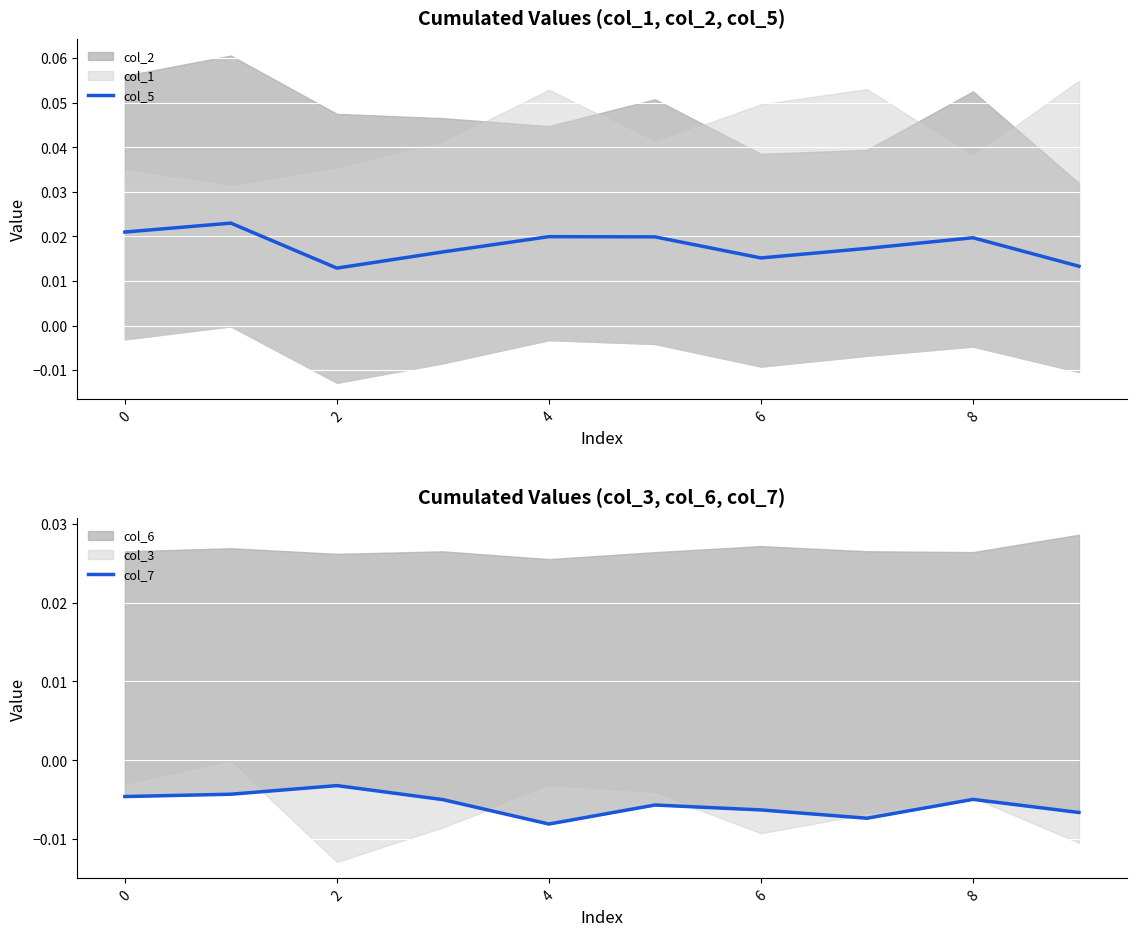

How many lines are shown in the chart?

2